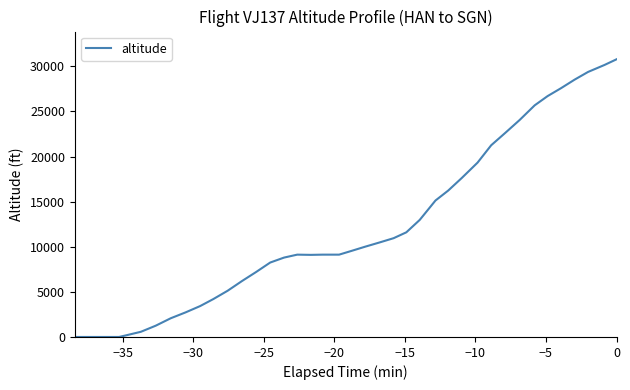

What is the maximum value shown in the chart?

30775